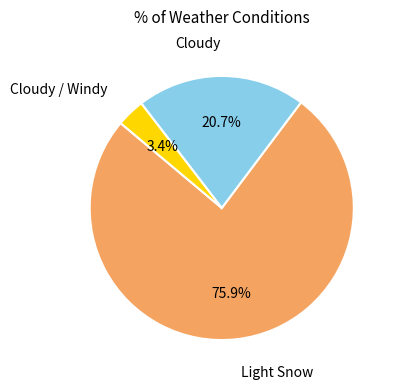

To the nearest percent, what is the average slice percentage?

33%